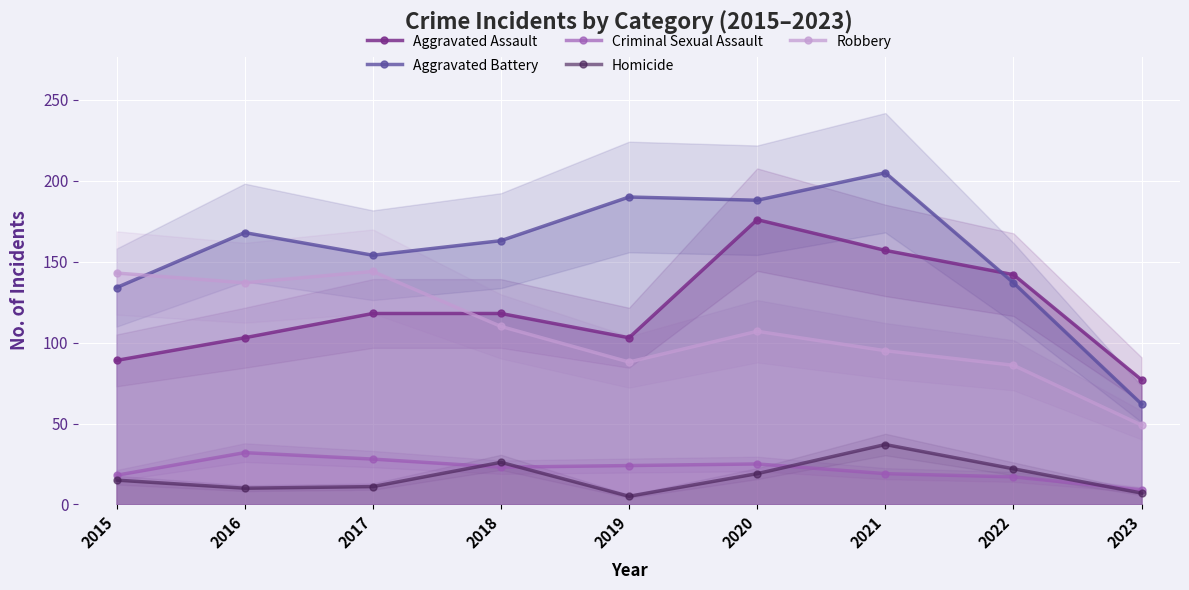

What is the difference between the highest and lowest values at 2017?

143